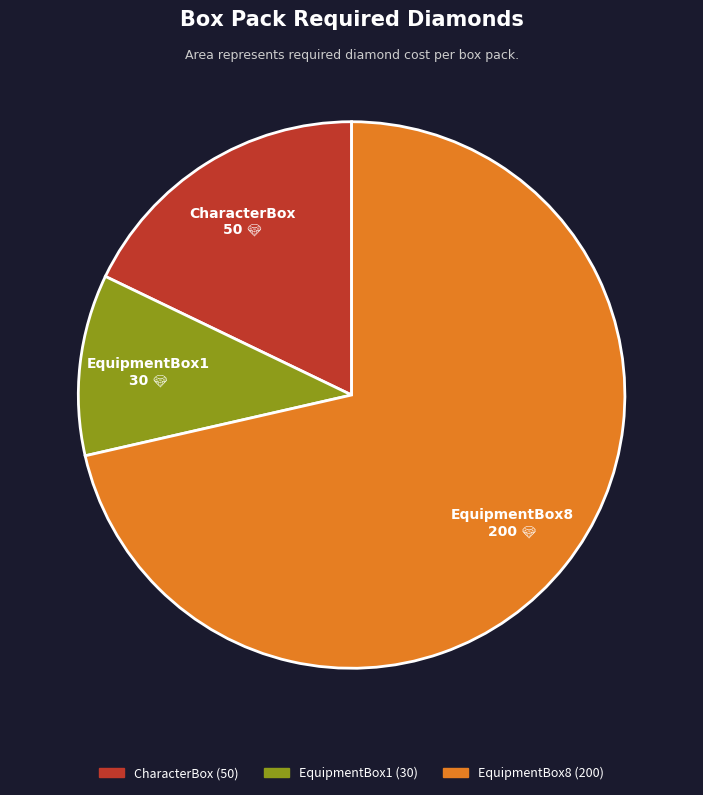

What is the smallest slice in the pie chart?

EquipmentBox1